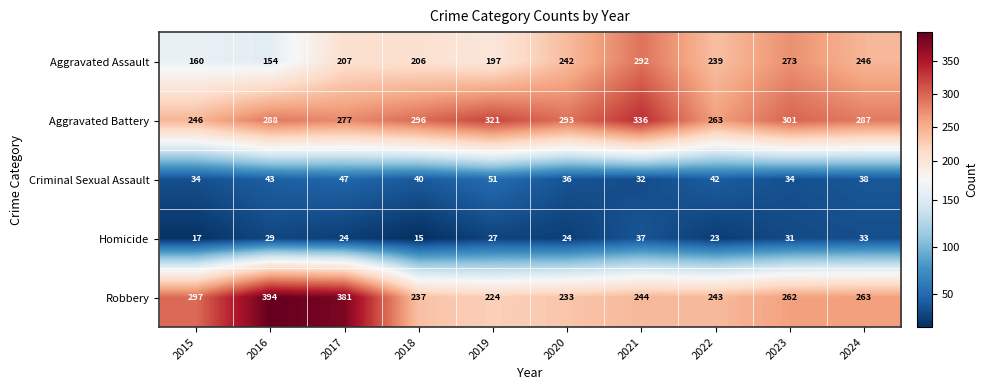

At how many categories does at least one series exceed 117?

10